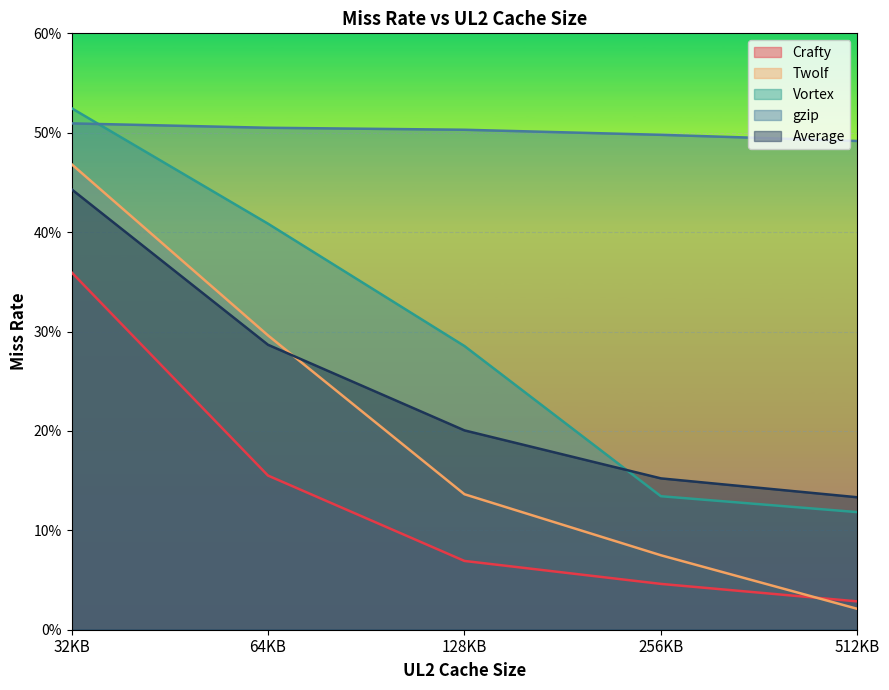

How many lines are shown in the chart?

5